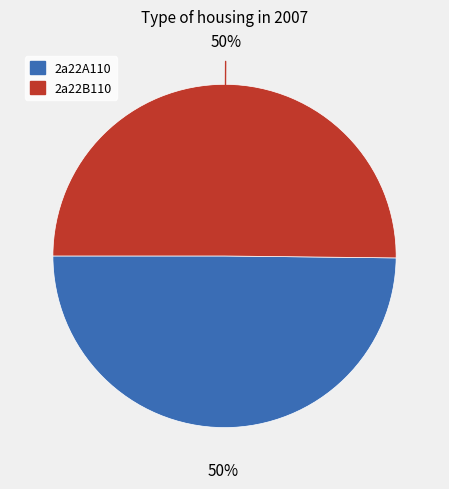

Is the sum of 2a22B110 and 2a22A110 greater than half?

Yes